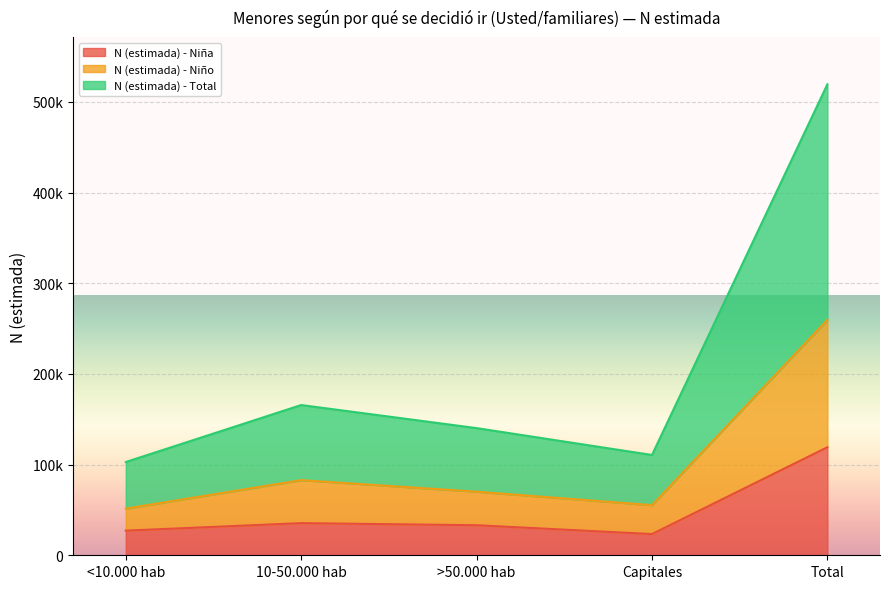

True or false: N (estimada) - Total has more than 1 interior local peaks.

False